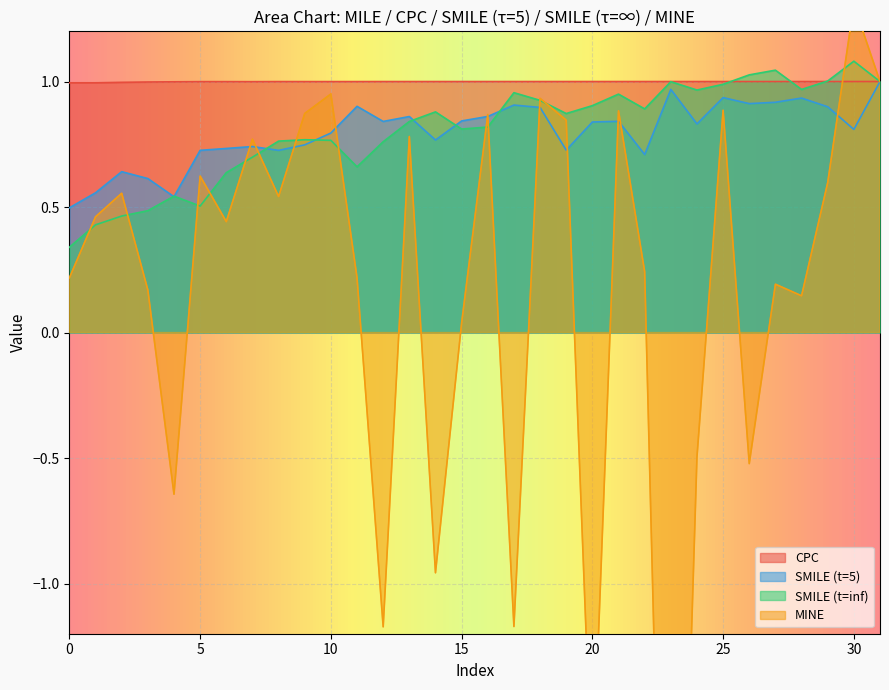

At how many categories does at least one series exceed -3?

32